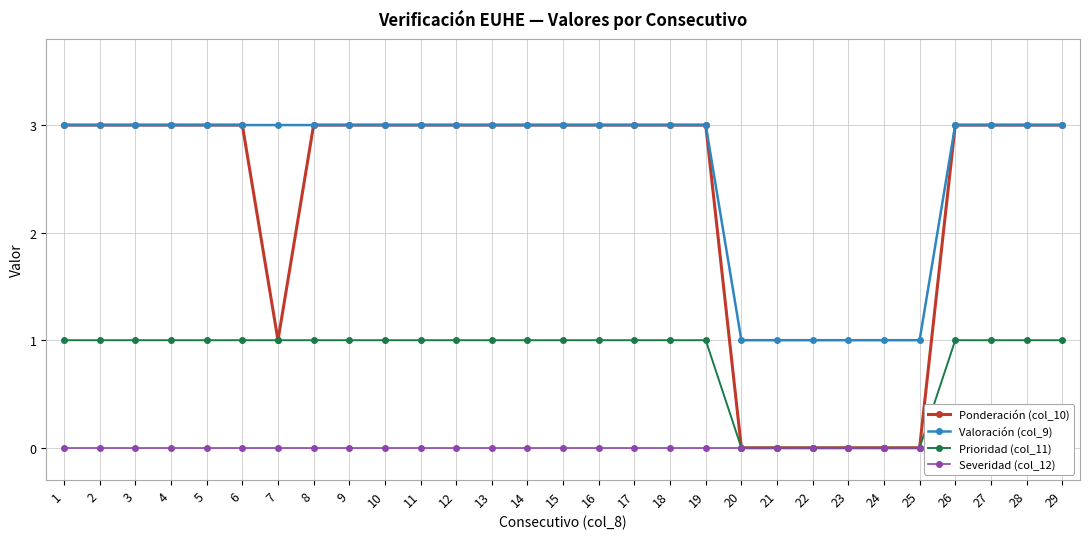

Count the number of categories in the chart.

29